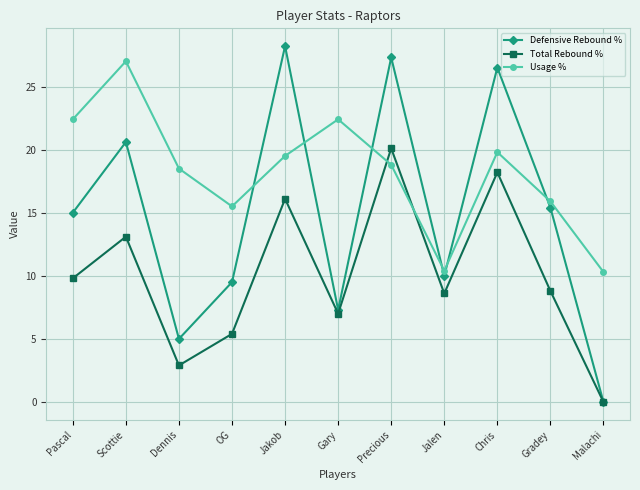

Which series has the widest spread of values?

Defensive Rebound %